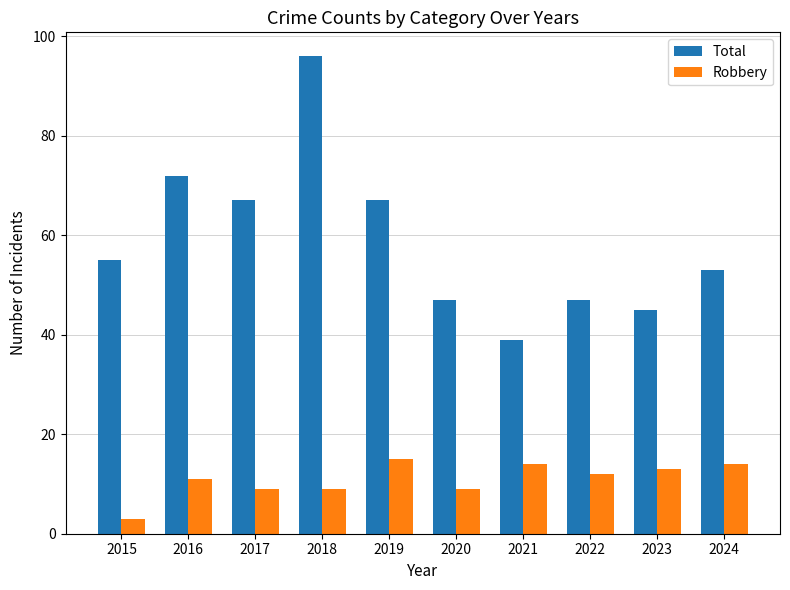

How many bars are there in each group?

2